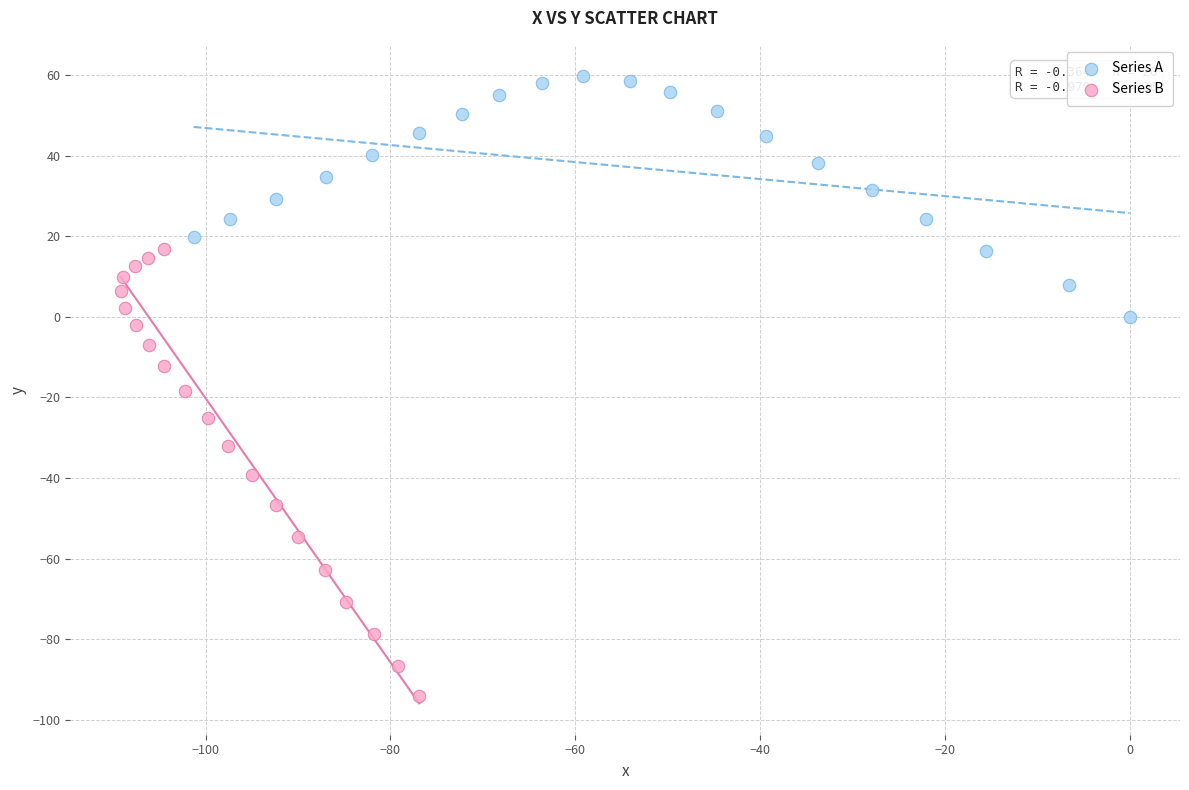

Which series reaches the minimum Y coordinate?

Series B